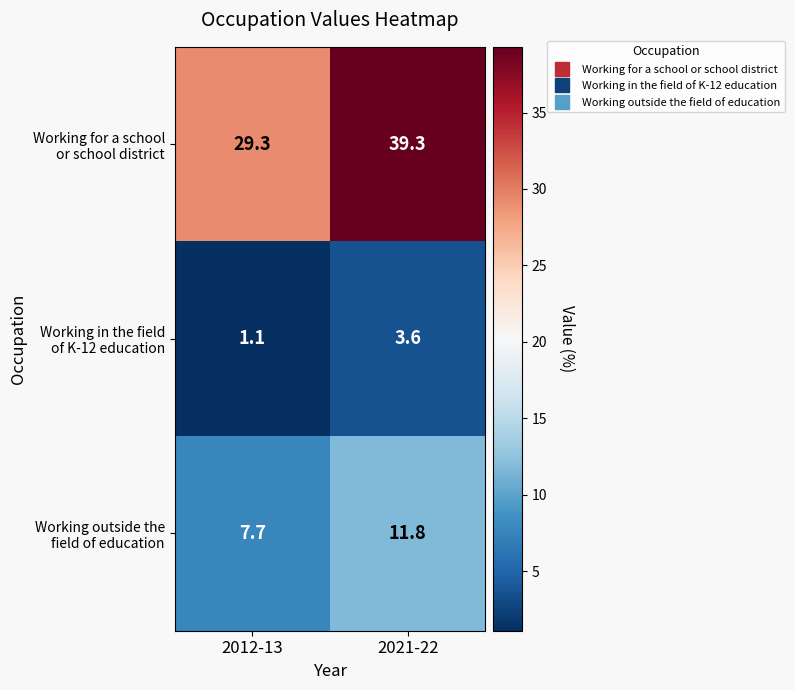

How many categories are shown in the chart?

2